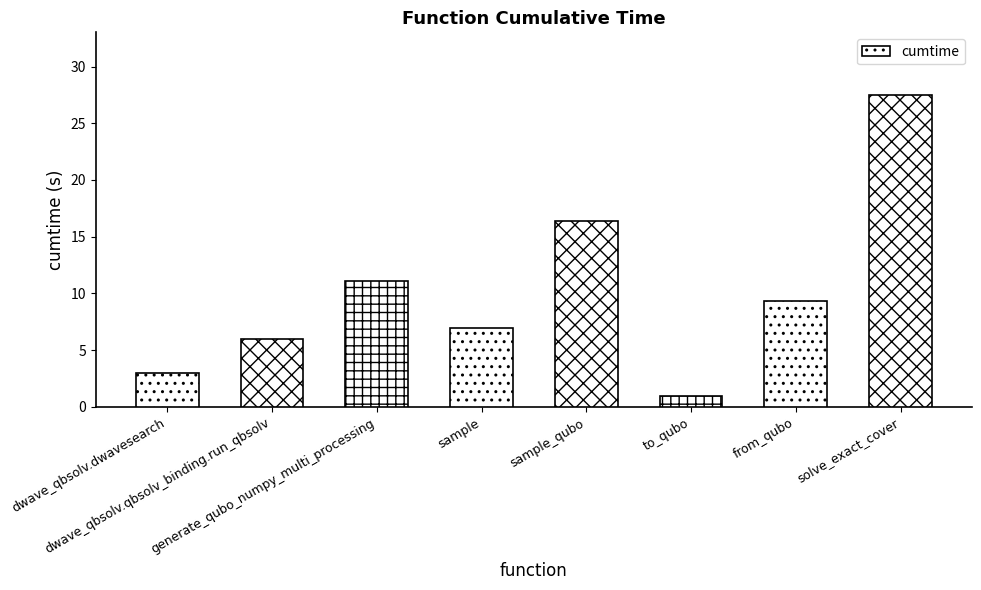

What is the greatest value displayed?

27.5